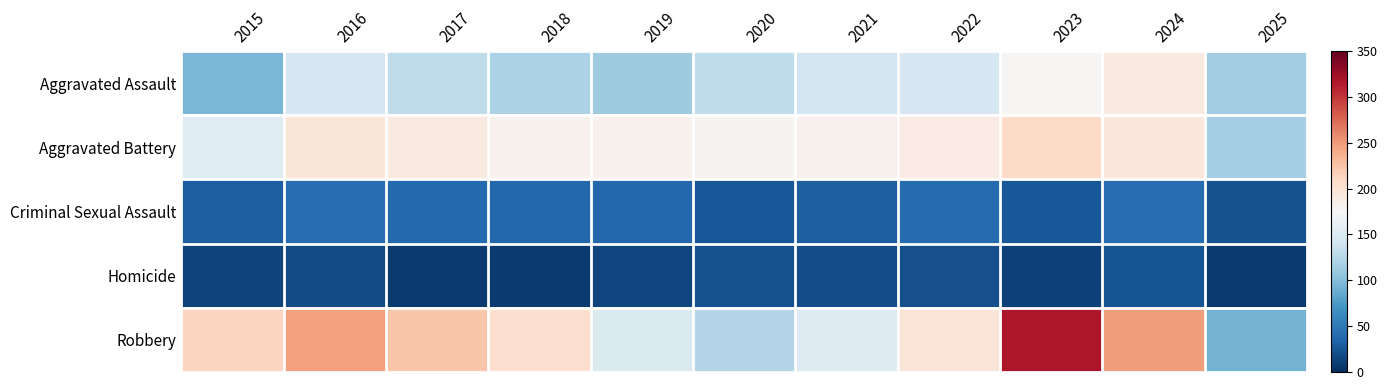

What is the maximum value shown in the chart?

316